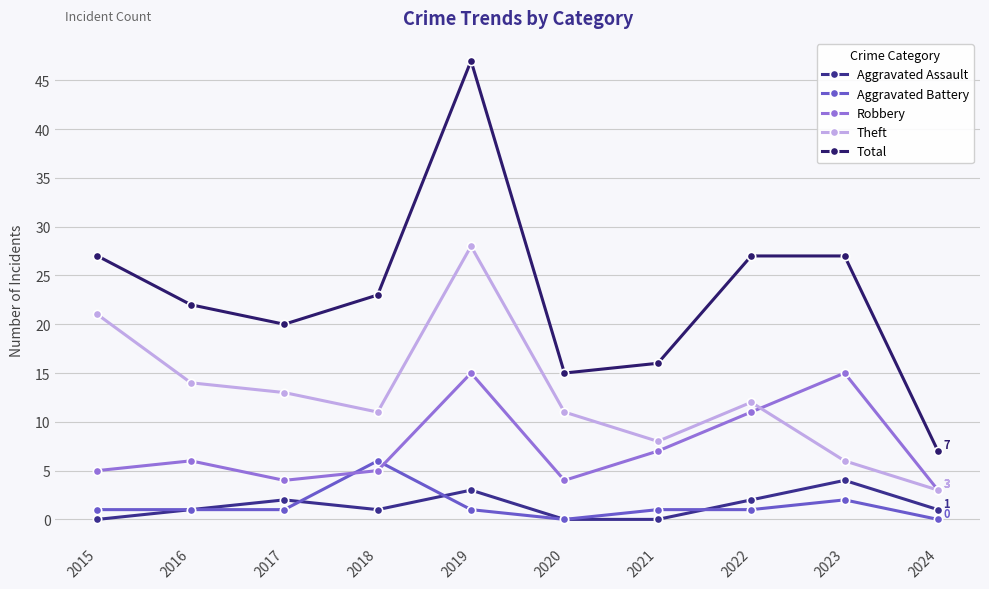

What is the difference between the highest and lowest values at 2016?

21